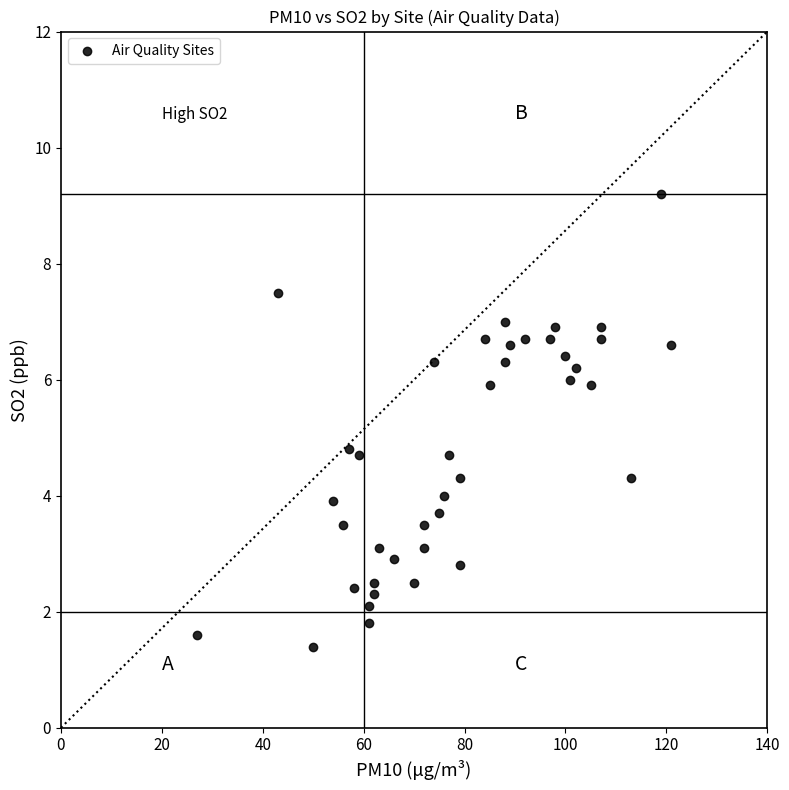

What is the range of Y values (max minus min)?

7.8